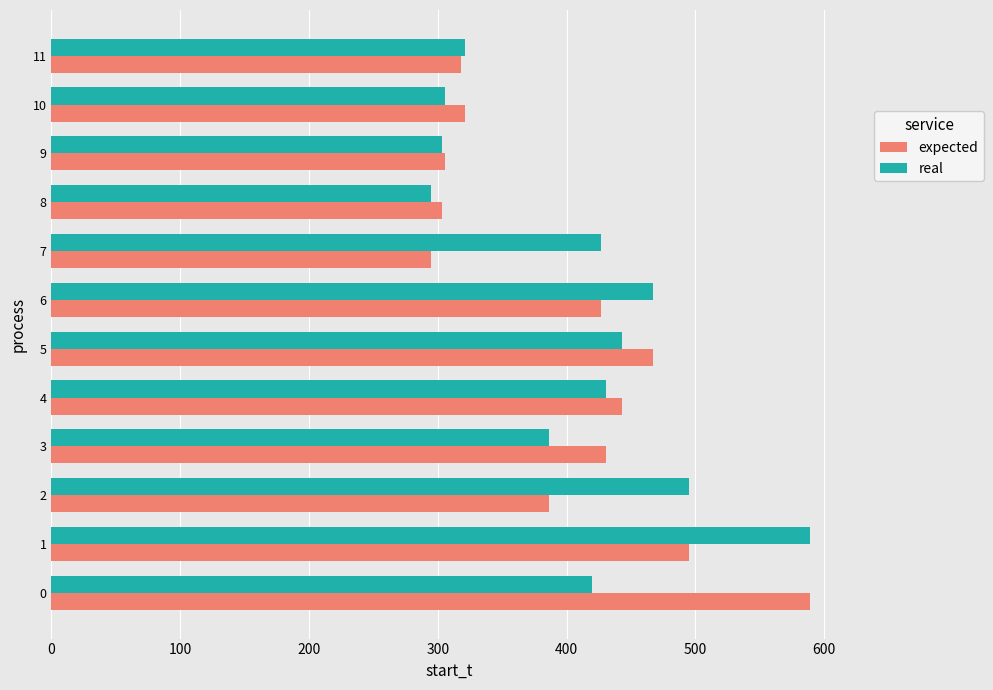

What is the sum of the real values at 10 and 9?

608.7